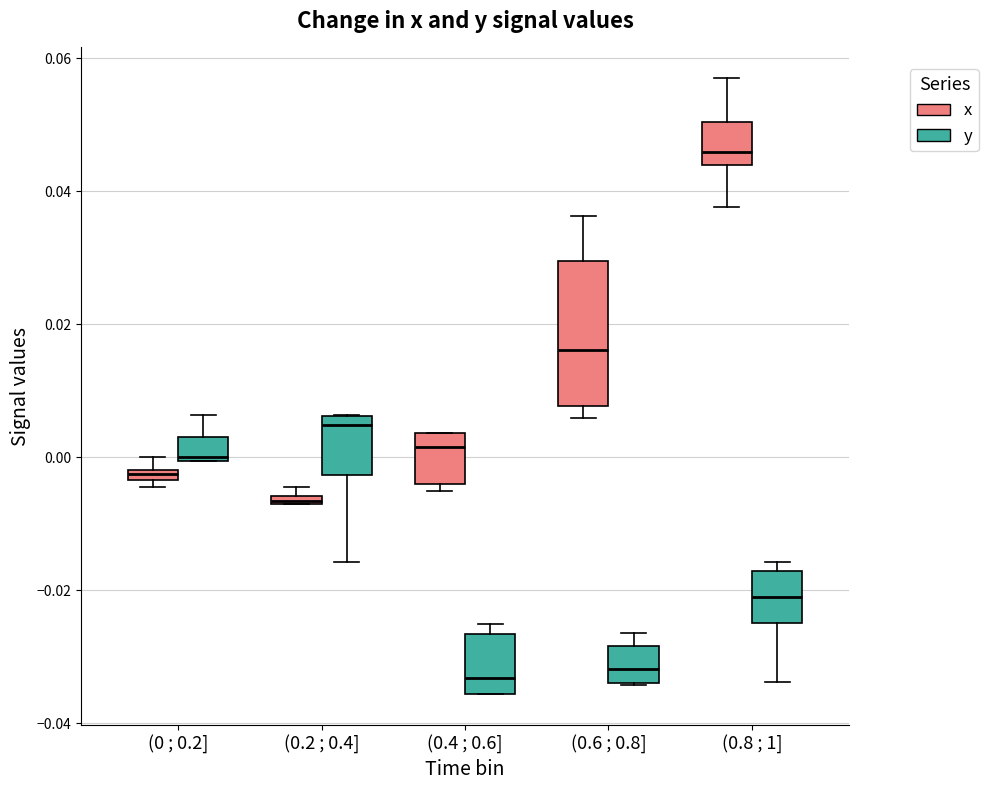

Which box's median line is the highest?

(0.8 ; 1] (x)